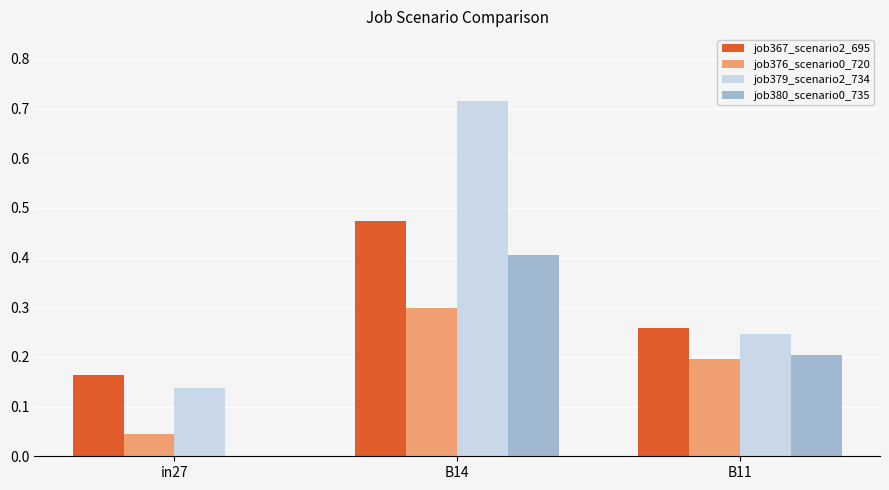

At which label does job379_scenario2_734 reach its peak?

B14